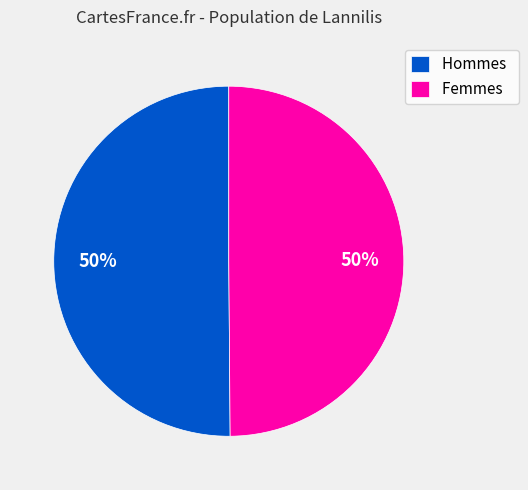

The Hommes slice represents 38% of the pie. True or false?

False